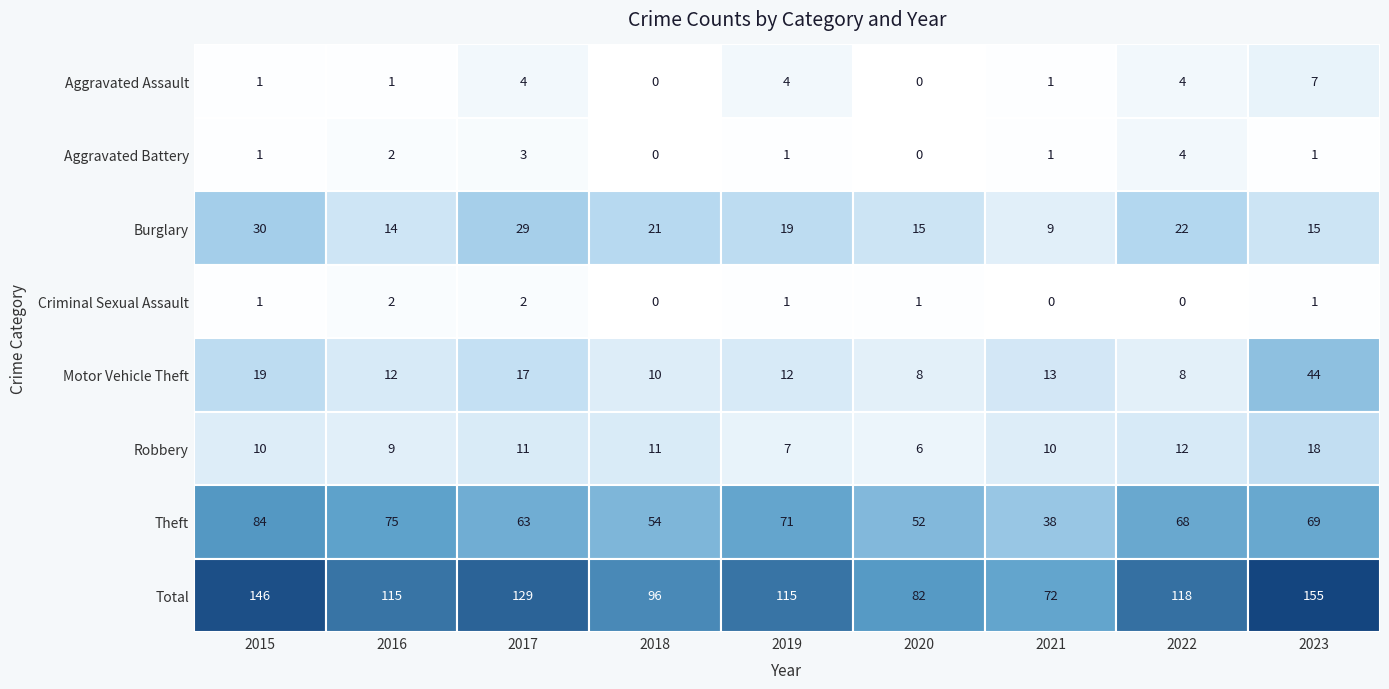

What is the average value of the Theft series?

64